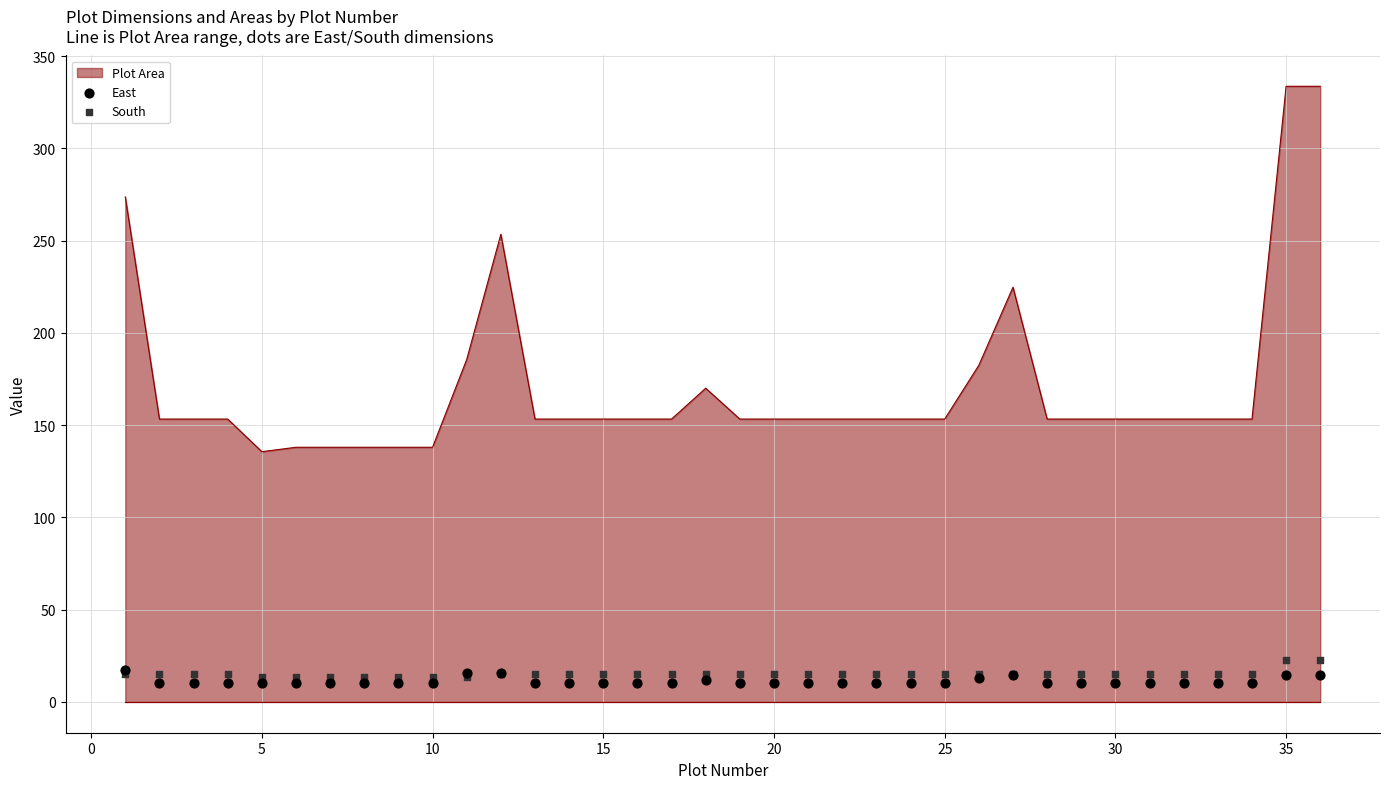

What is the lowest value of the Plot Area series?

135.6